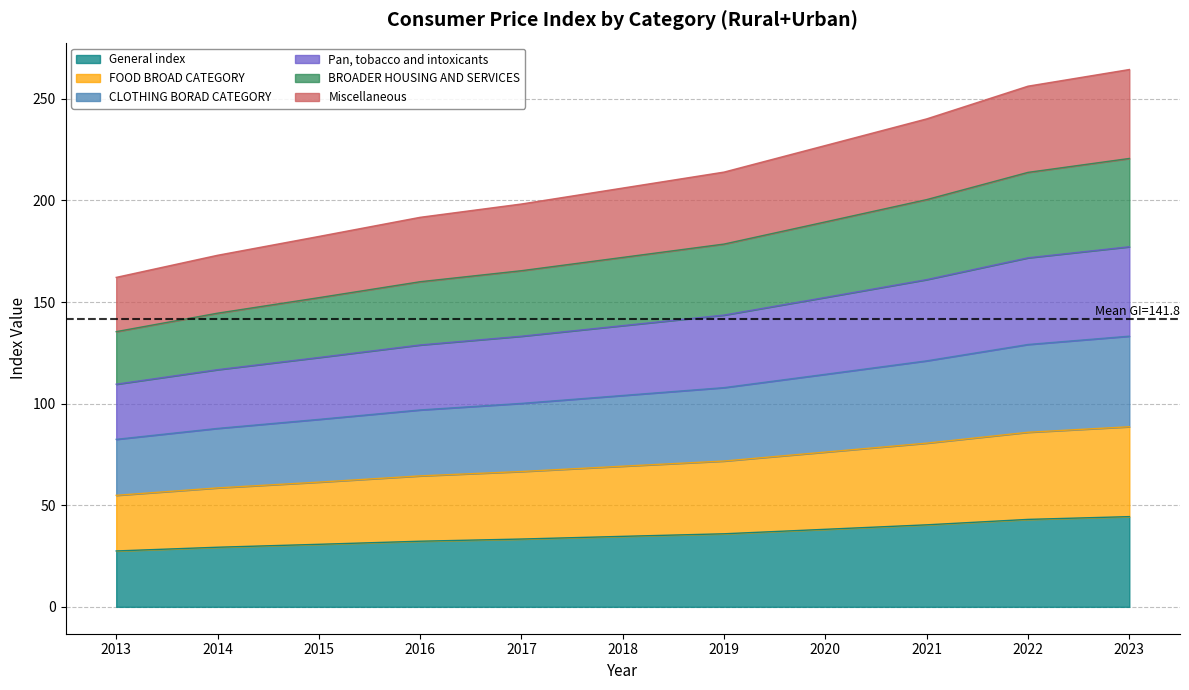

Rank the categories by Pan, tobacco and intoxicants value from lowest to highest.

2013, 2014, 2015, 2016, 2017, 2018, 2019, 2020, 2021, 2022, 2023